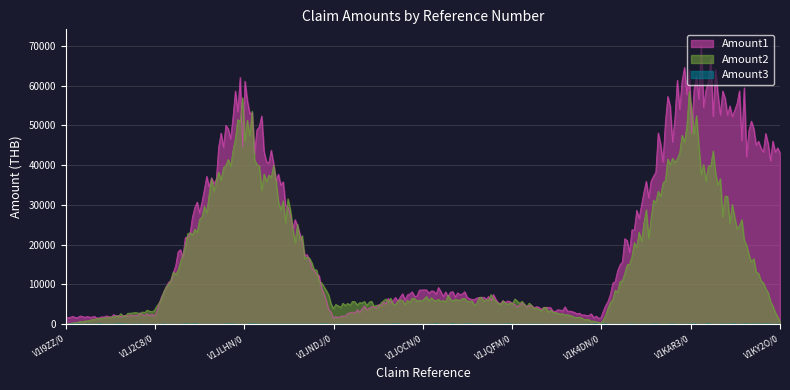

Which series has the largest total across all categories?

Amount1